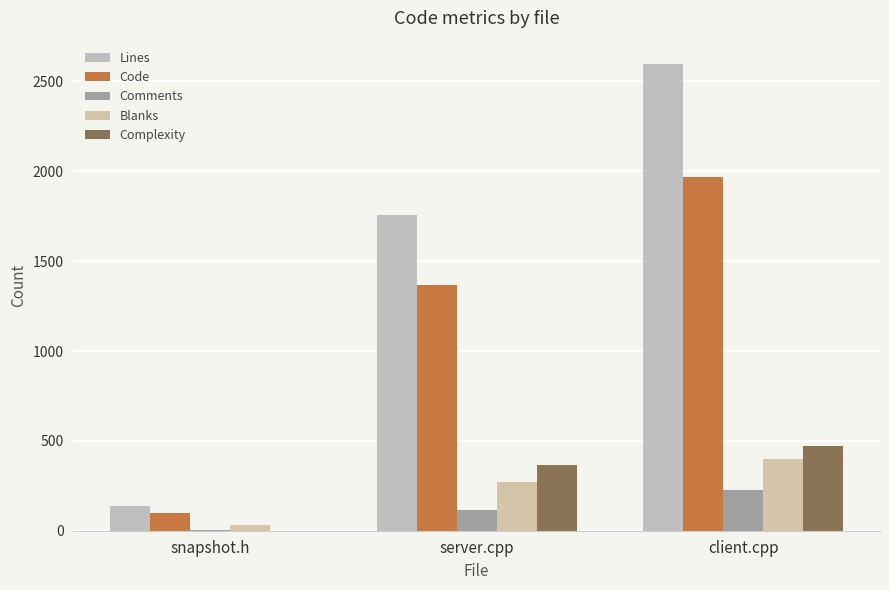

Reading right to left, list all the values displayed in this chart.

Lines: 2597	1755	140
Code: 1968	1367	101
Comments: 228	116	6
Blanks: 401	272	33
Complexity: 469	364	0